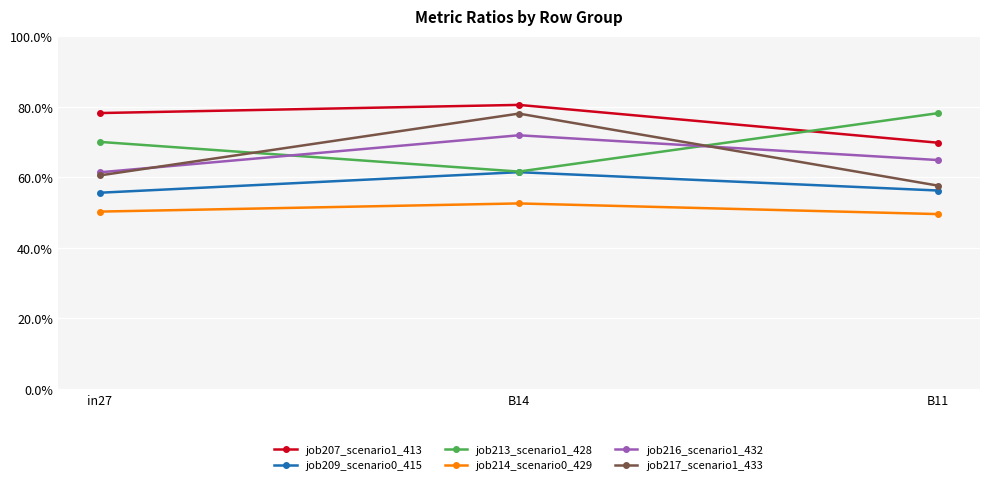

How many lines are shown in the chart?

6